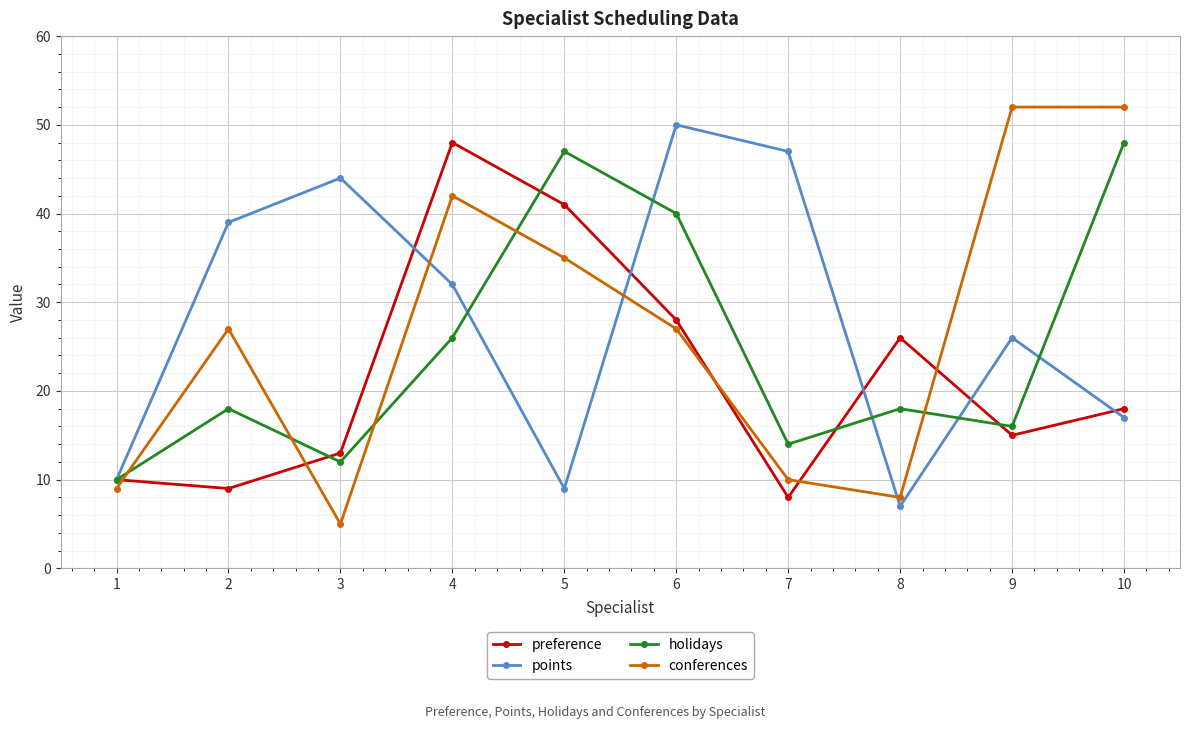

True or false: holidays has a value of 23 at 8.

False